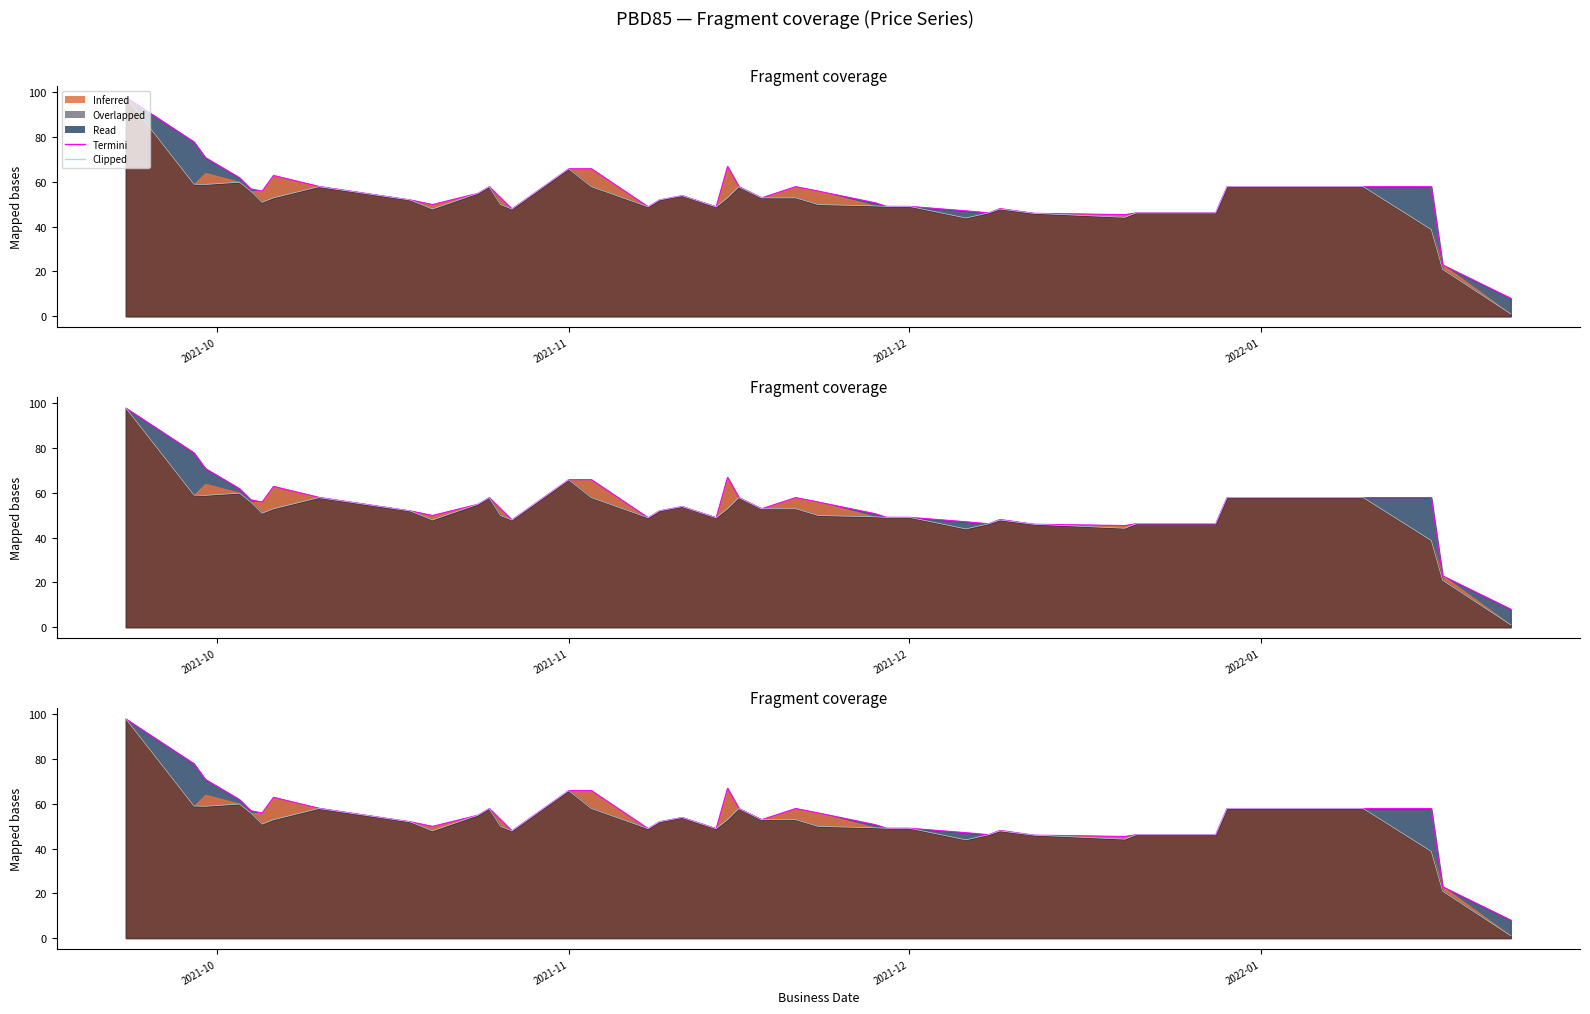

True or false: Clipped has more than 0 points higher than both neighbors.

True